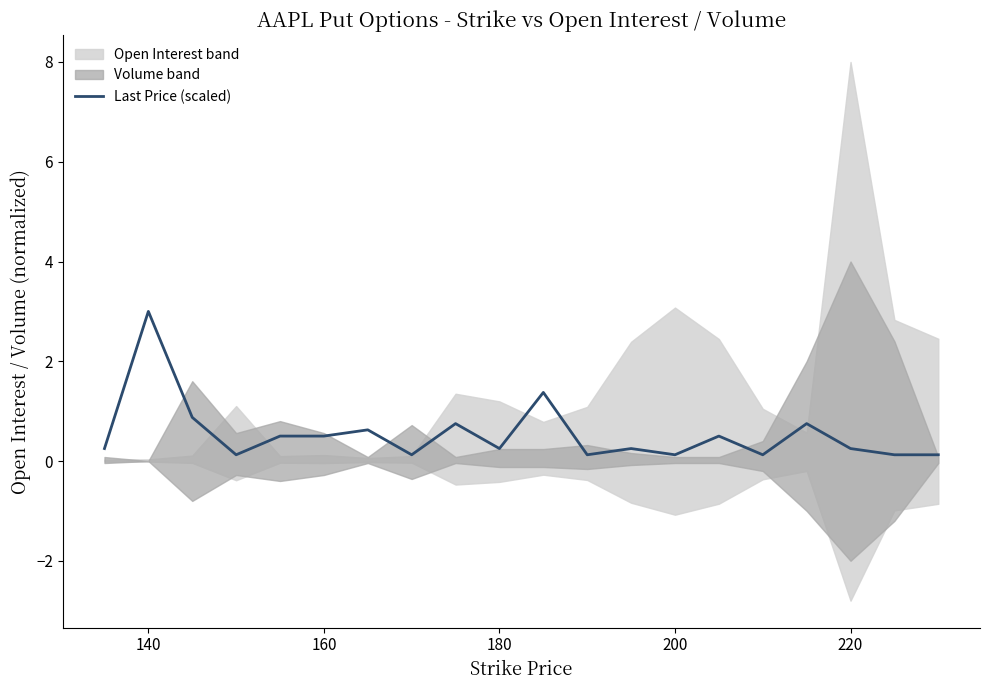

What is the difference between the second highest and second lowest values?

1.2